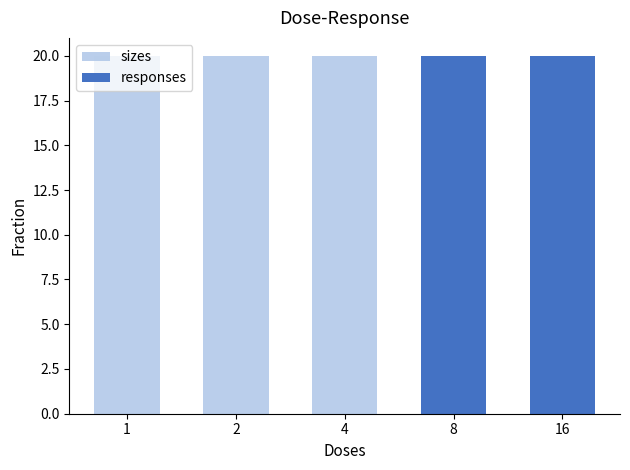

Does the chart contain any negative values?

No